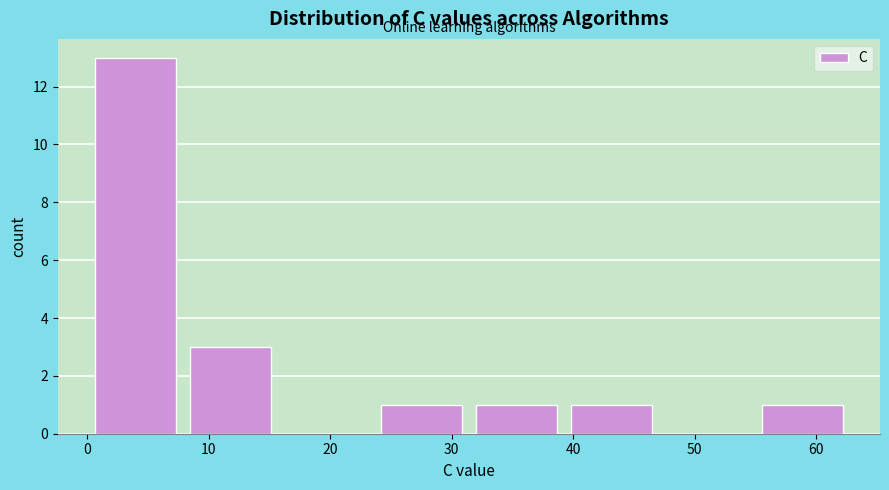

Which range on the x-axis has the tallest bar?

0 to 8